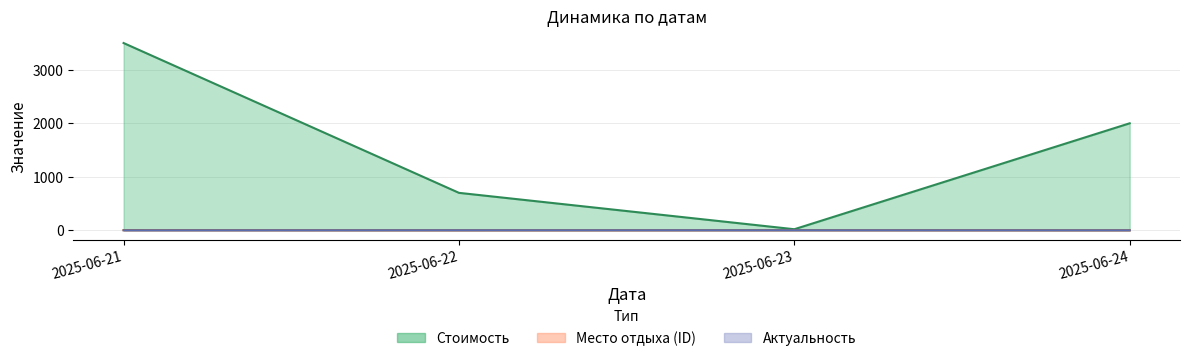

How many lines are shown in the chart?

3